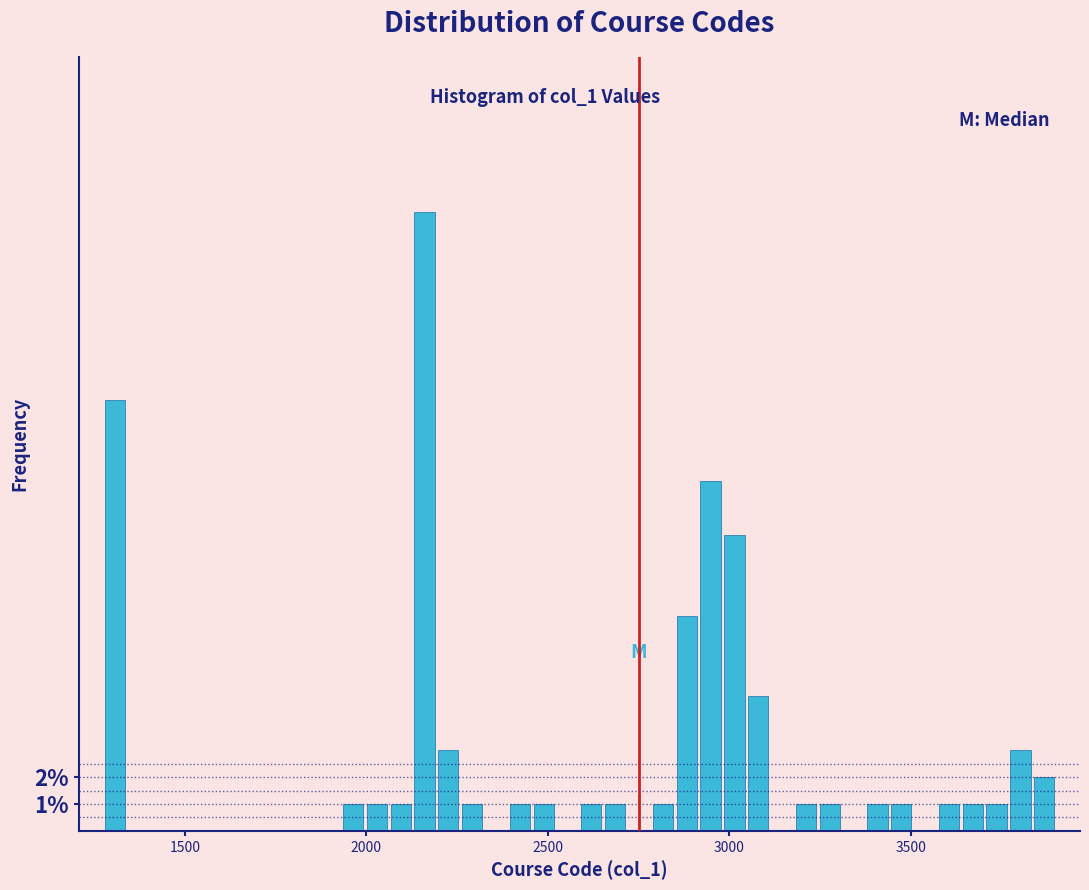

Around what value on the x-axis is the tallest bar? Give the approximate position of its centre, as read against the axis.

2150